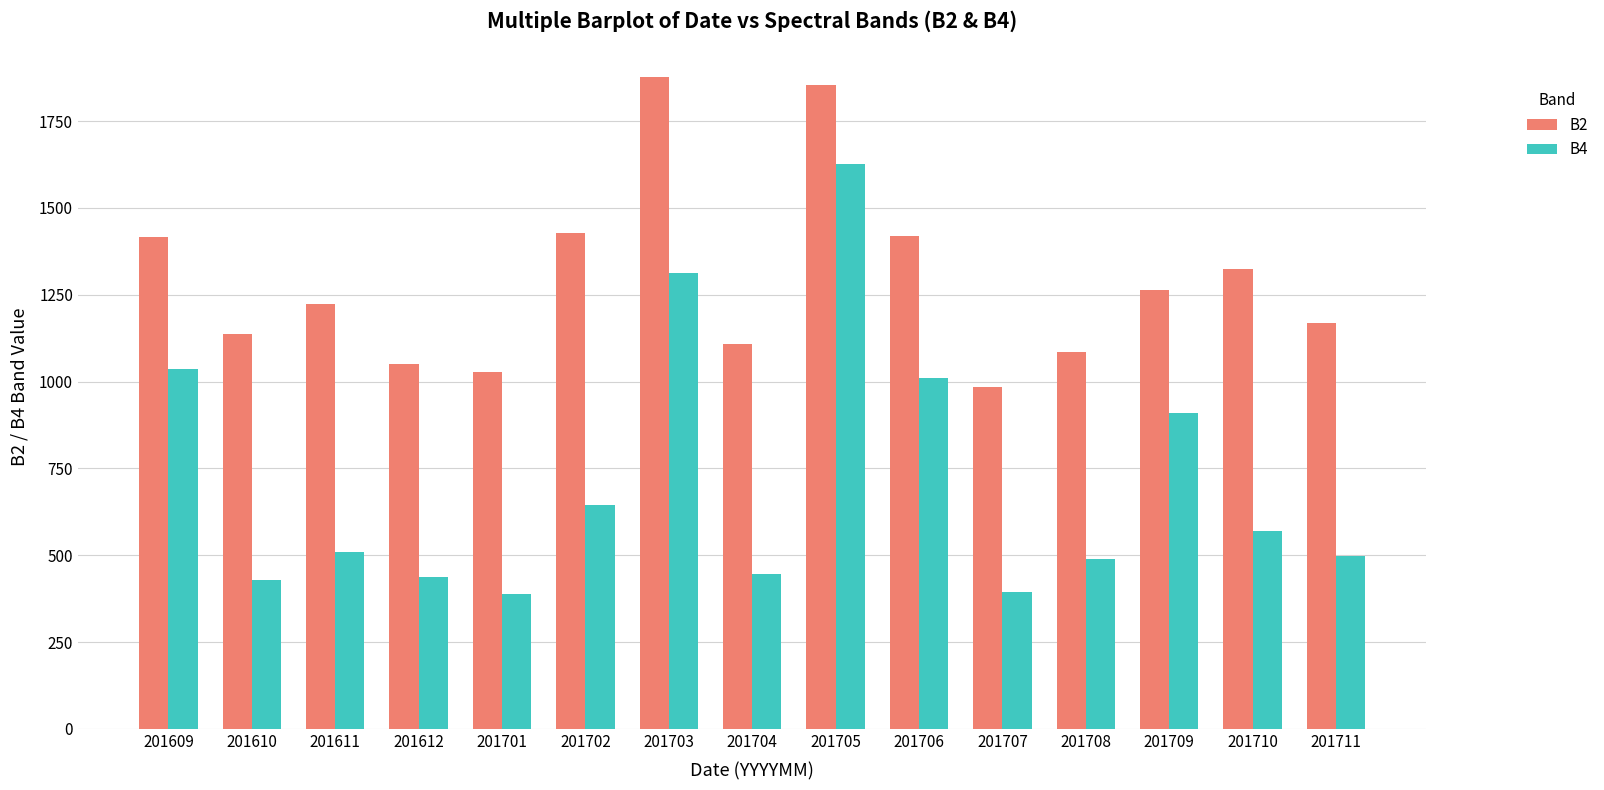

Rank the series at 201705 from lowest to highest value.

B4, B2